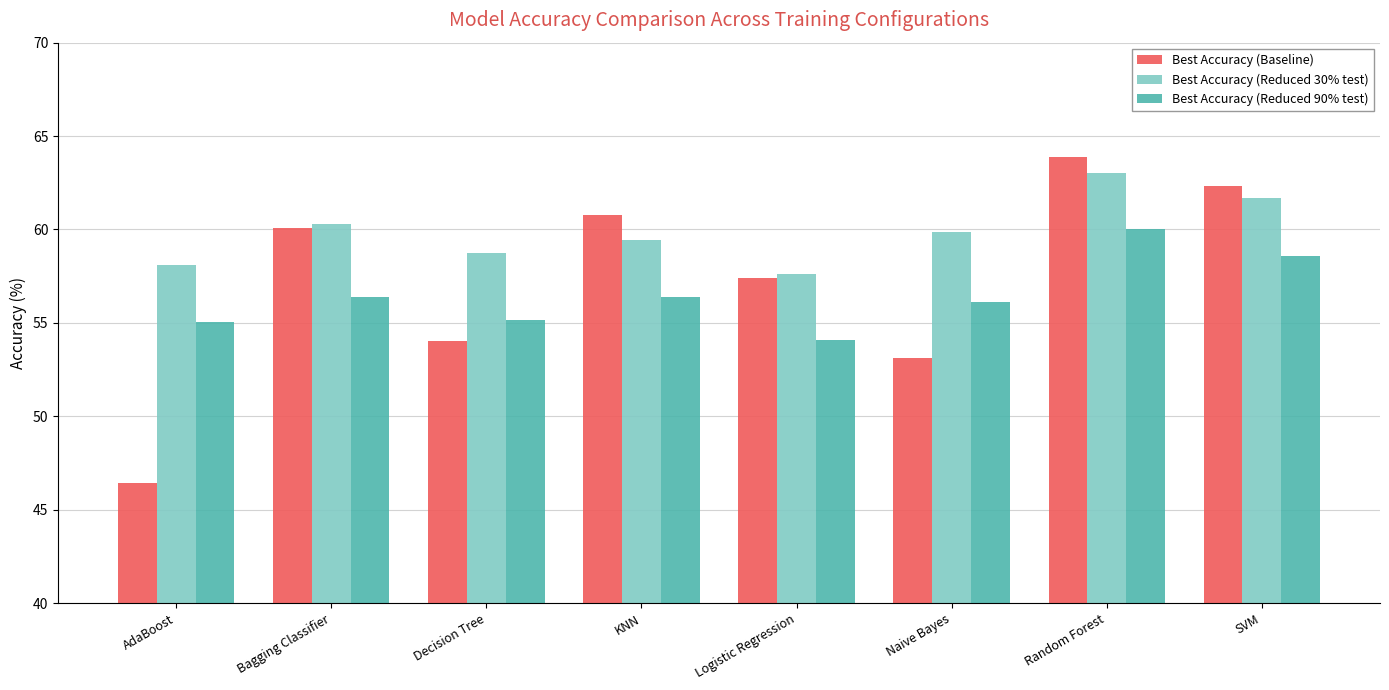

At which label does Best Accuracy (Reduced 30% test) reach its peak?

Random Forest